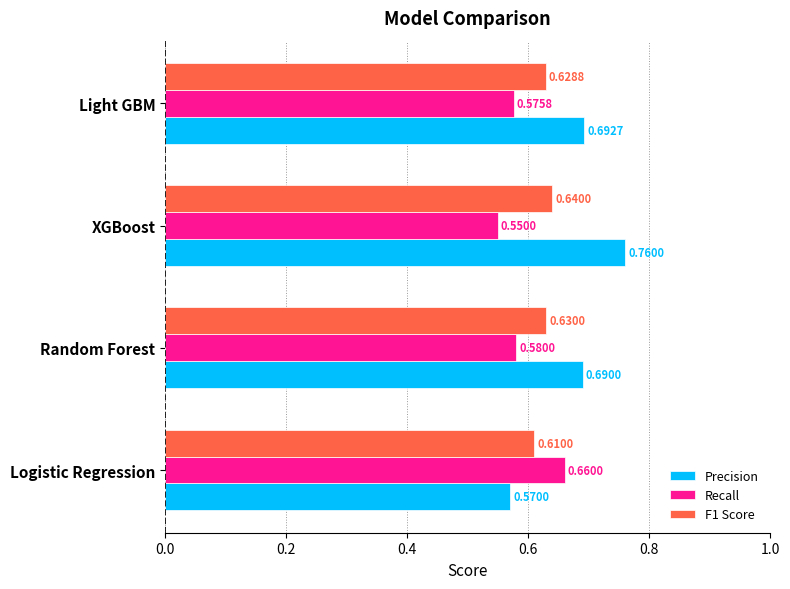

Which series has the widest spread of values?

Precision